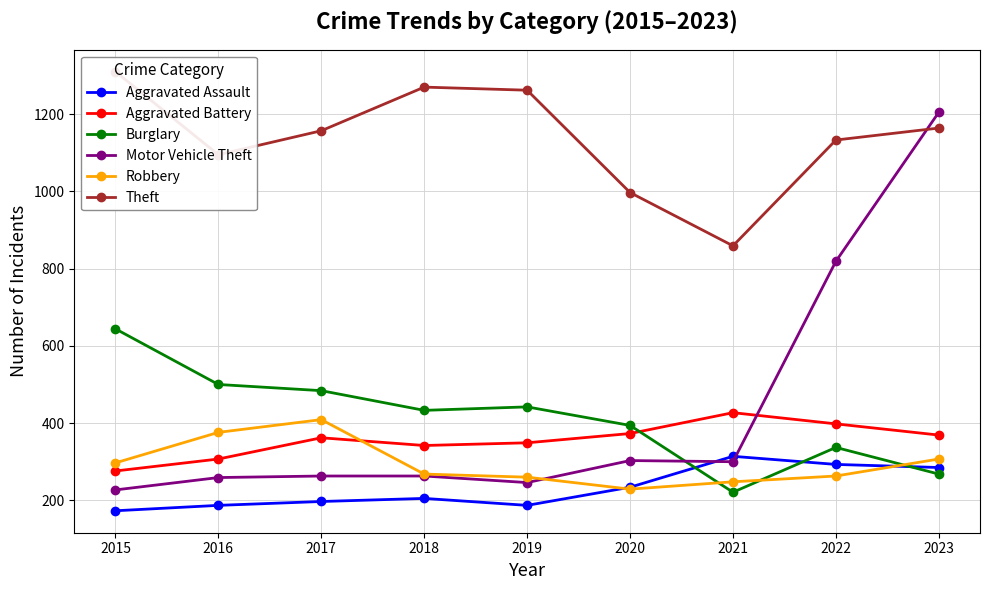

Reading left to right, transcribe all the data shown in this chart.

Aggravated Assault: 173	187	197	205	187	234	314	293	285
Aggravated Battery: 276	307	362	342	349	373	427	398	369
Burglary: 644	500	484	433	442	394	221	337	268
Motor Vehicle Theft: 227	259	263	263	246	303	300	819	1205
Robbery: 297	376	409	268	260	229	248	263	307
Theft: 1310	1095	1157	1270	1262	997	859	1133	1164